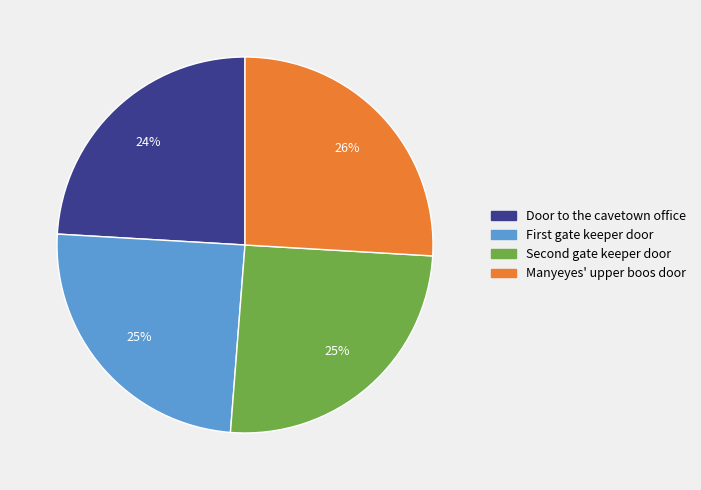

To the nearest percent, what is the average slice percentage?

25%